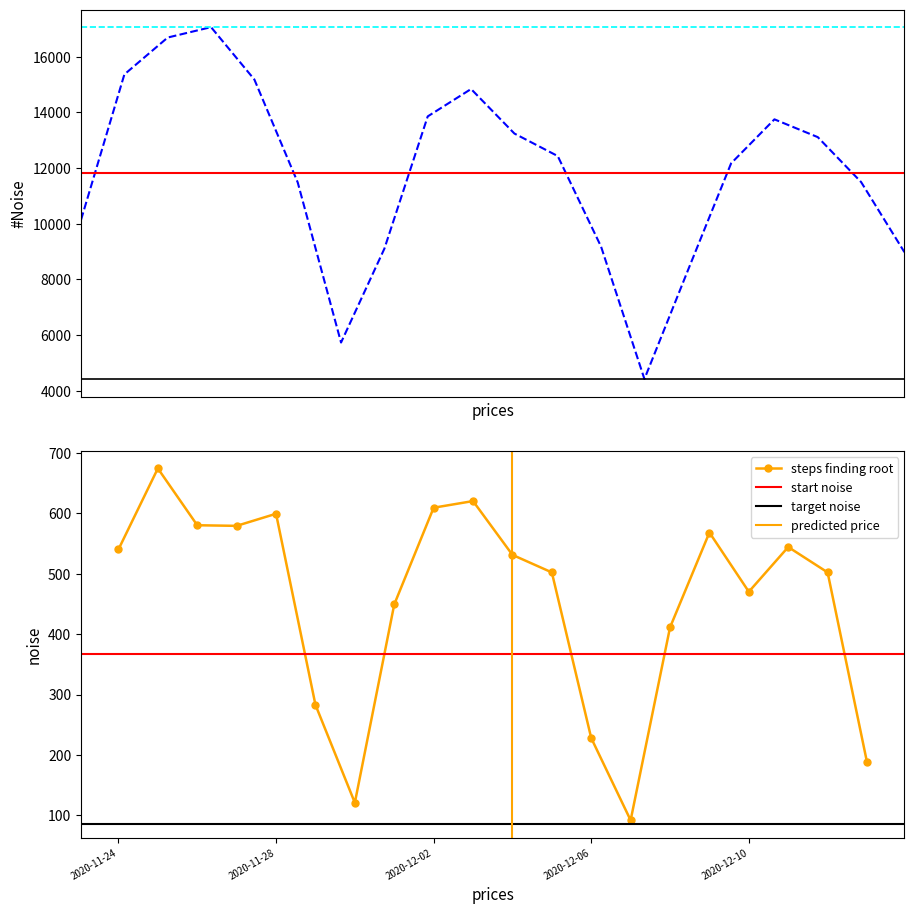

True or false: steps finding root has more than 2 points higher than both neighbors.

True